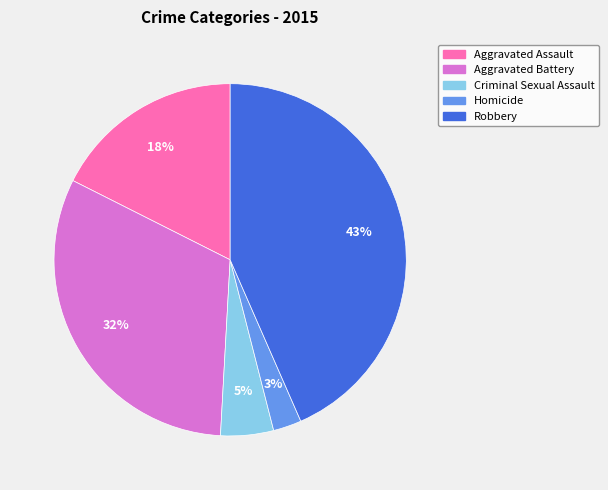

True or false: Aggravated Assault accounts for 18% of the total.

True